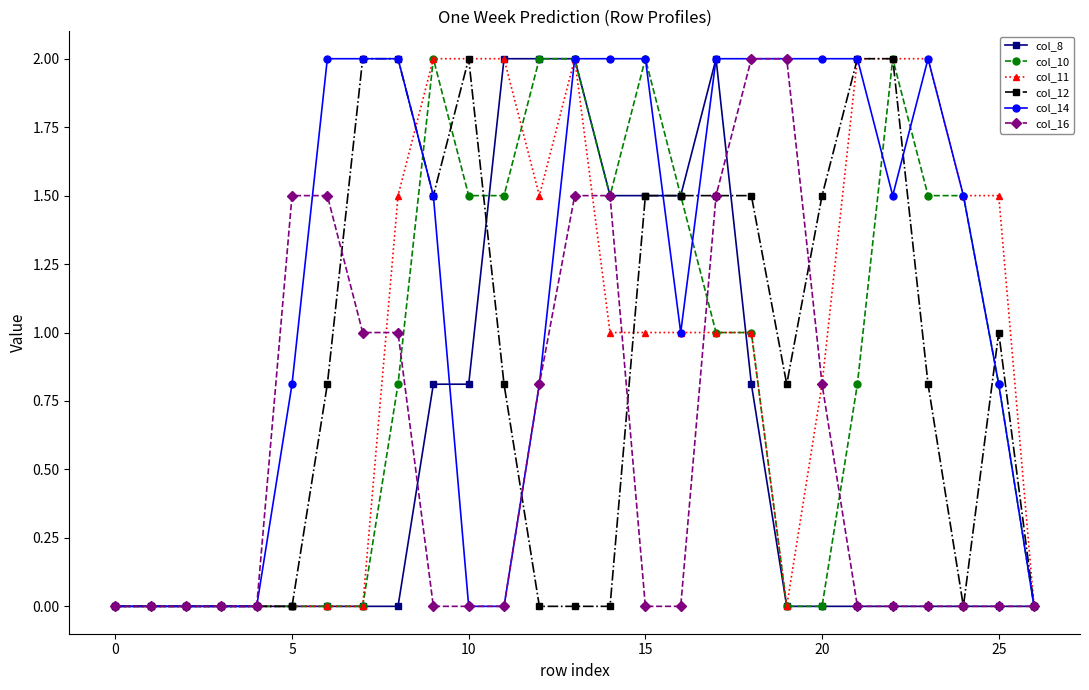

What is the difference between the second highest and second lowest values in the col_16 series?

2.0